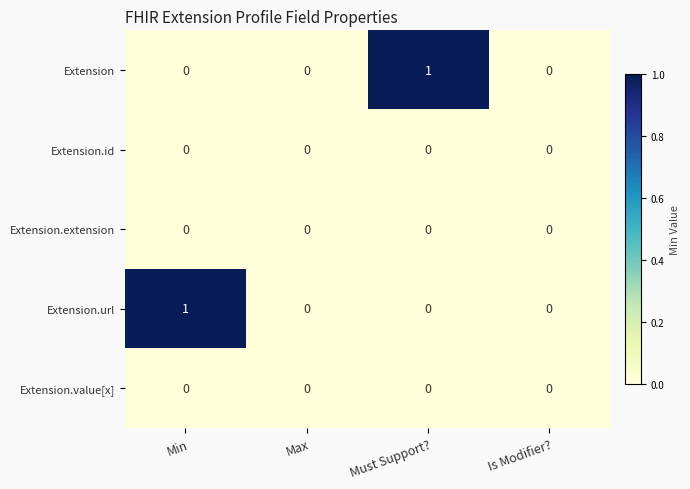

True or false: Extension.extension has a value of 0 at Must Support?.

True